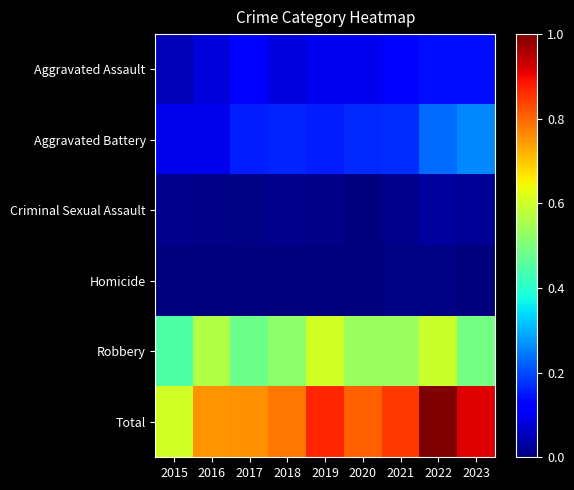

At which category does the chart reach its minimum across all series?

2015